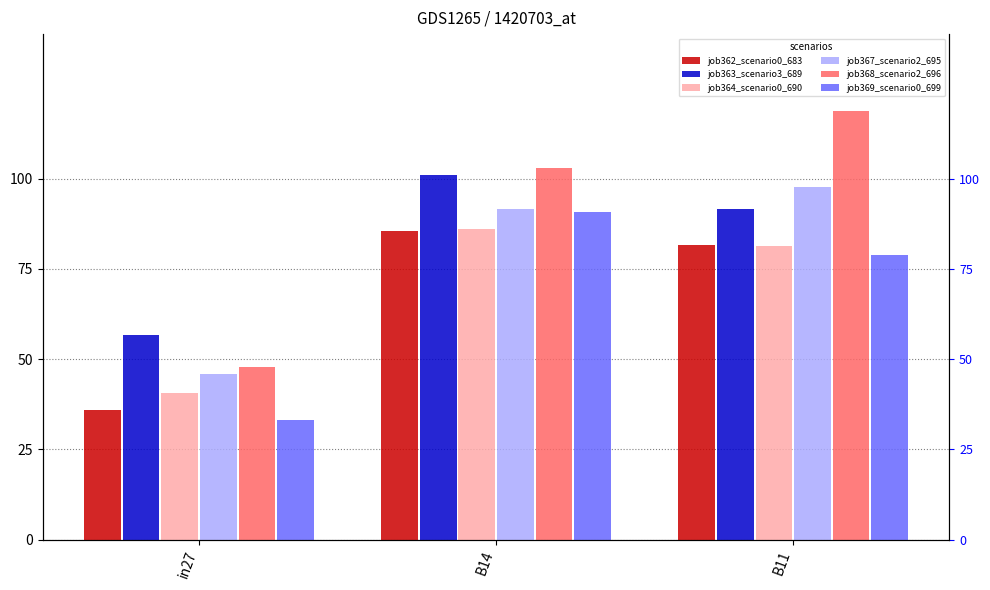

At which label does job362_scenario0_683 reach its peak?

B14